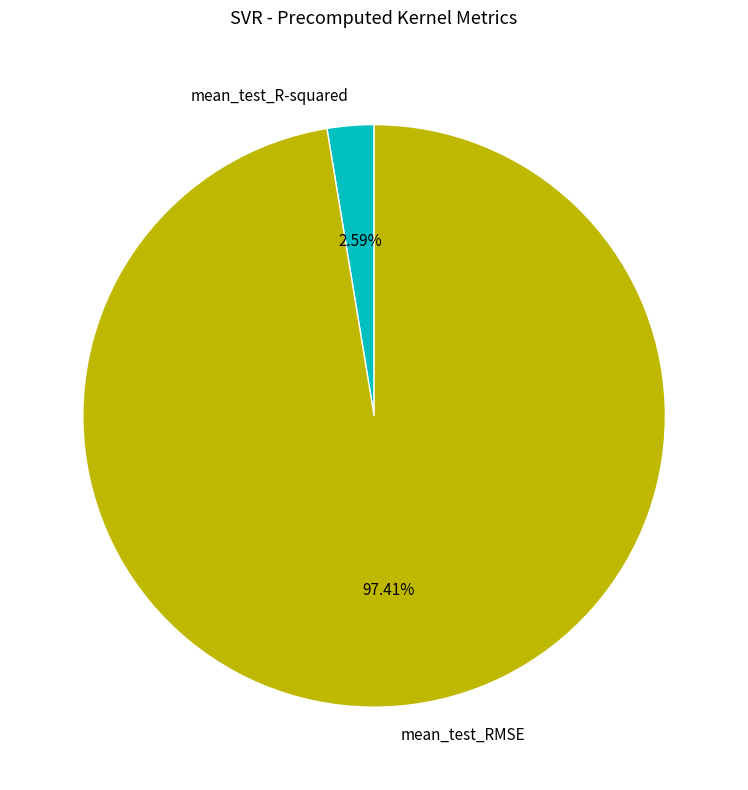

Which slice is the smallest?

mean_test_R-squared